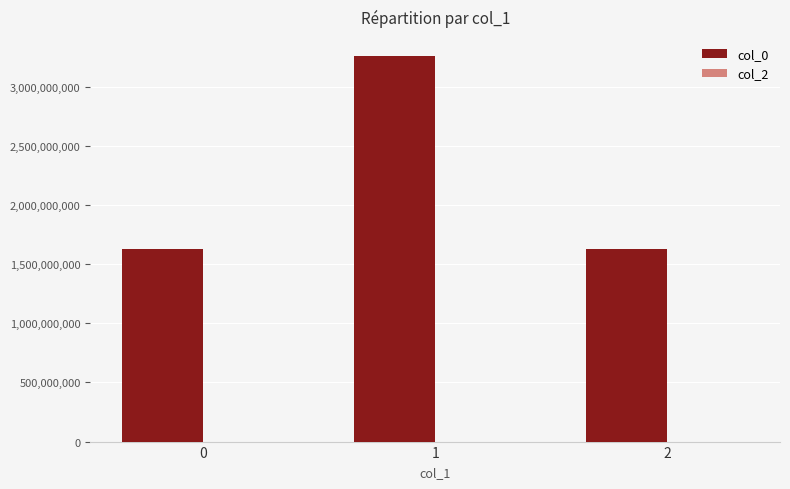

What is the greatest value displayed?

3257794463